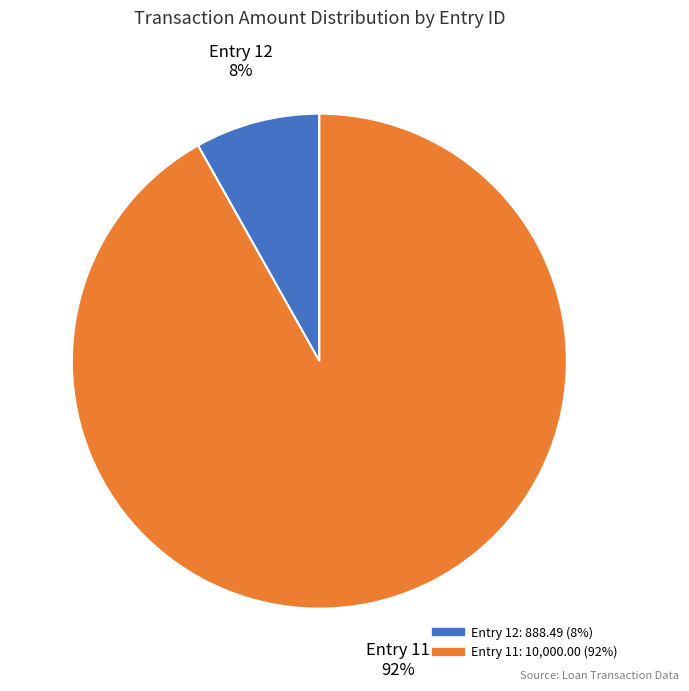

Is there a majority slice in this chart?

Yes